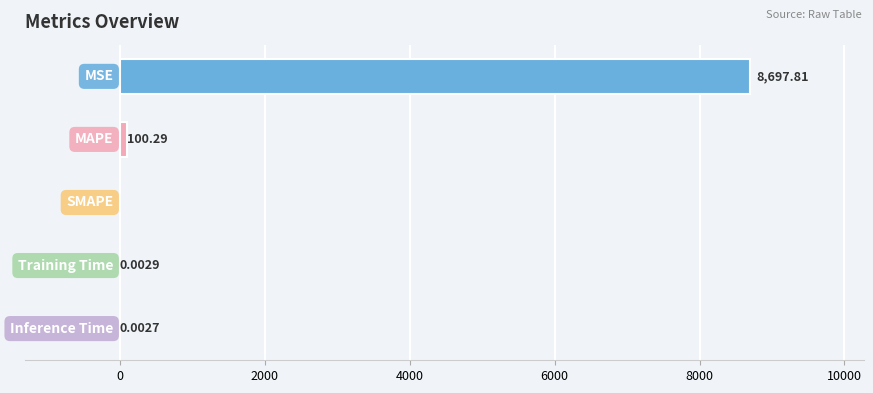

How many positive values are there?

4